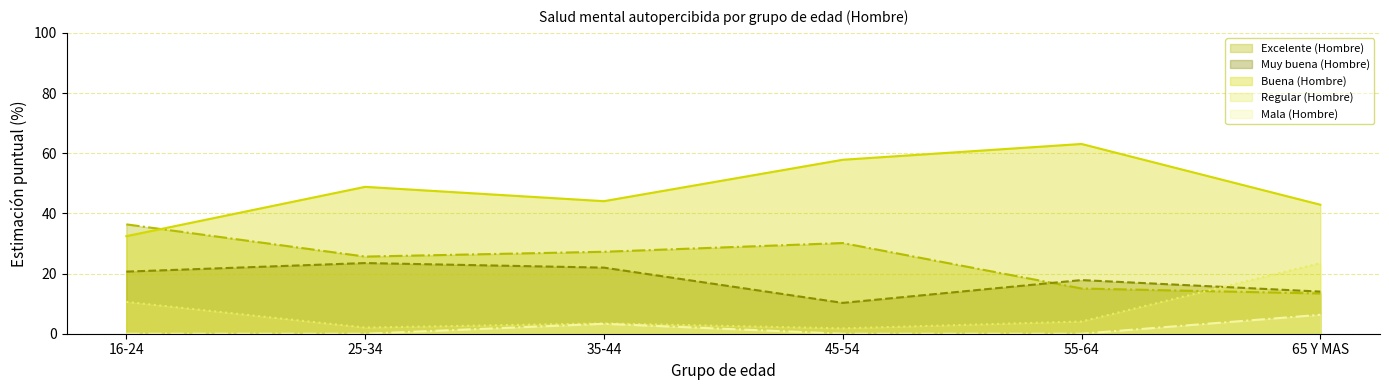

What is the difference between the second highest and minimum values in the Mala (Hombre) series?

3.3